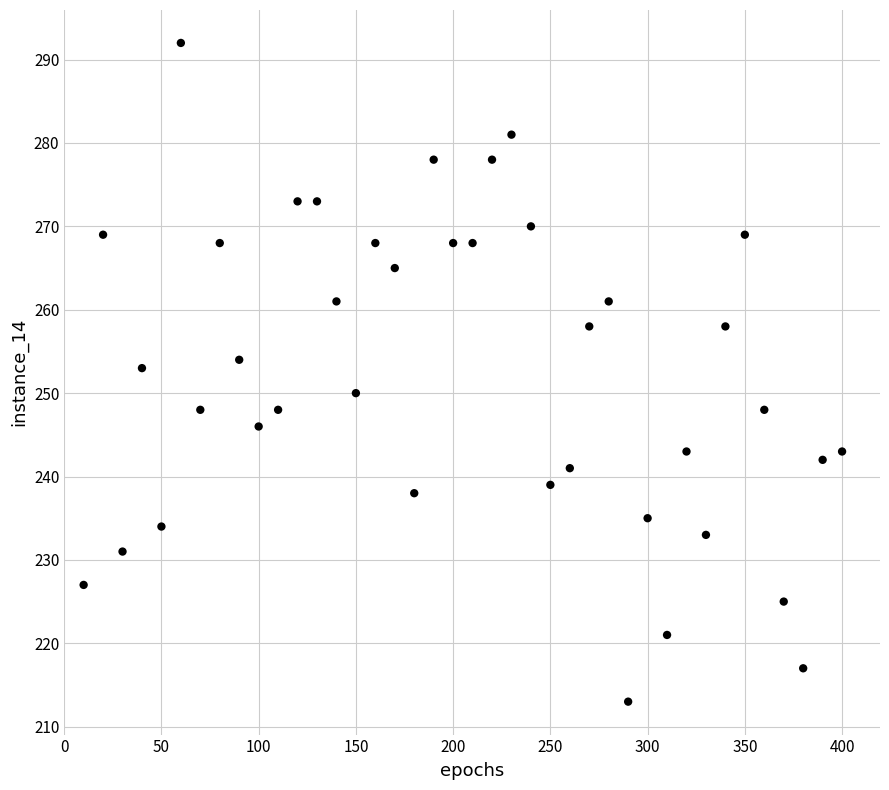

What Y value in the scatter plot is closest to 252?

253